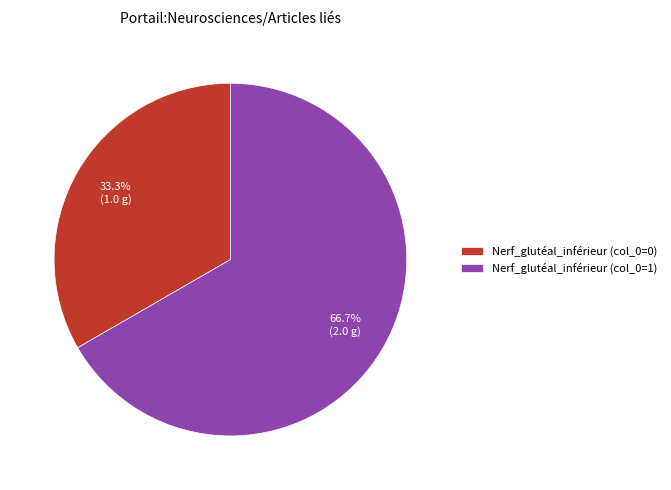

What is the largest slice in the pie chart?

Nerf_glutéal_inférieur (col_0=1)